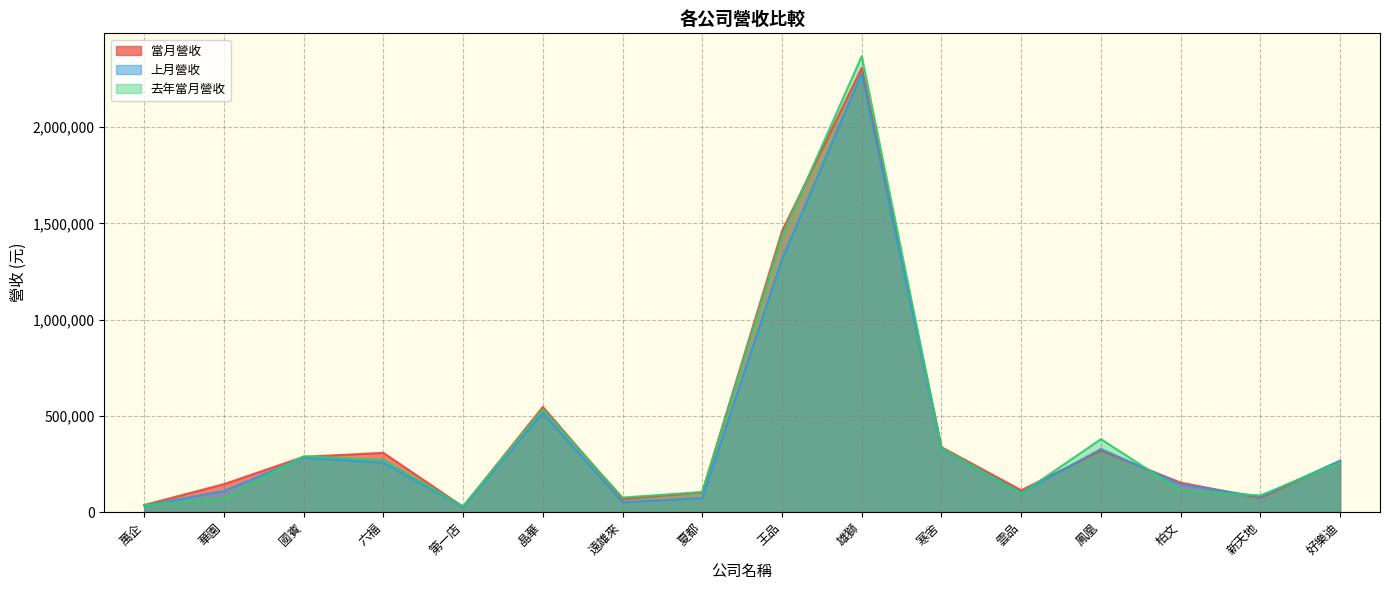

Rank the series by their maximum value, from highest to lowest.

去年當月營收, 當月營收, 上月營收